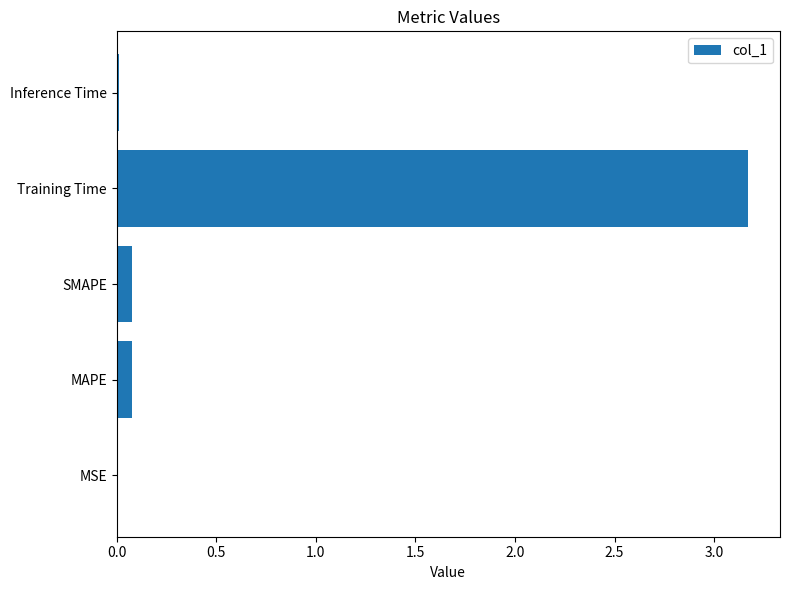

How many distinct data groups are displayed?

1